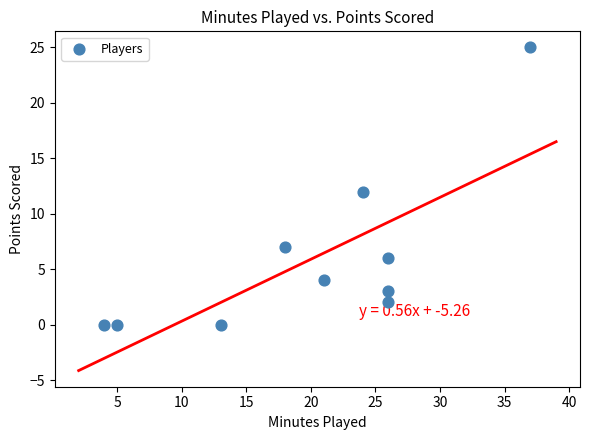

What is the average X value?

20